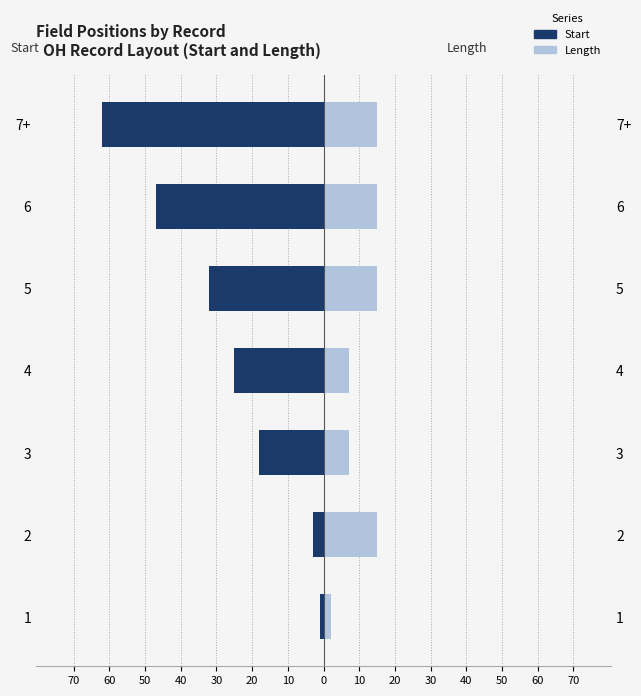

How many series are shown in this chart?

2